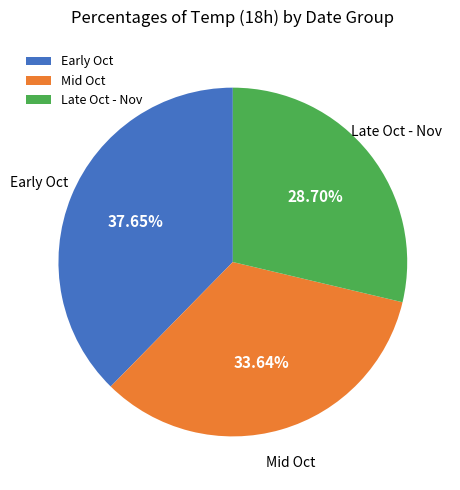

Rank the categories by value from highest to lowest.

Early Oct, Mid Oct, Late Oct - Nov